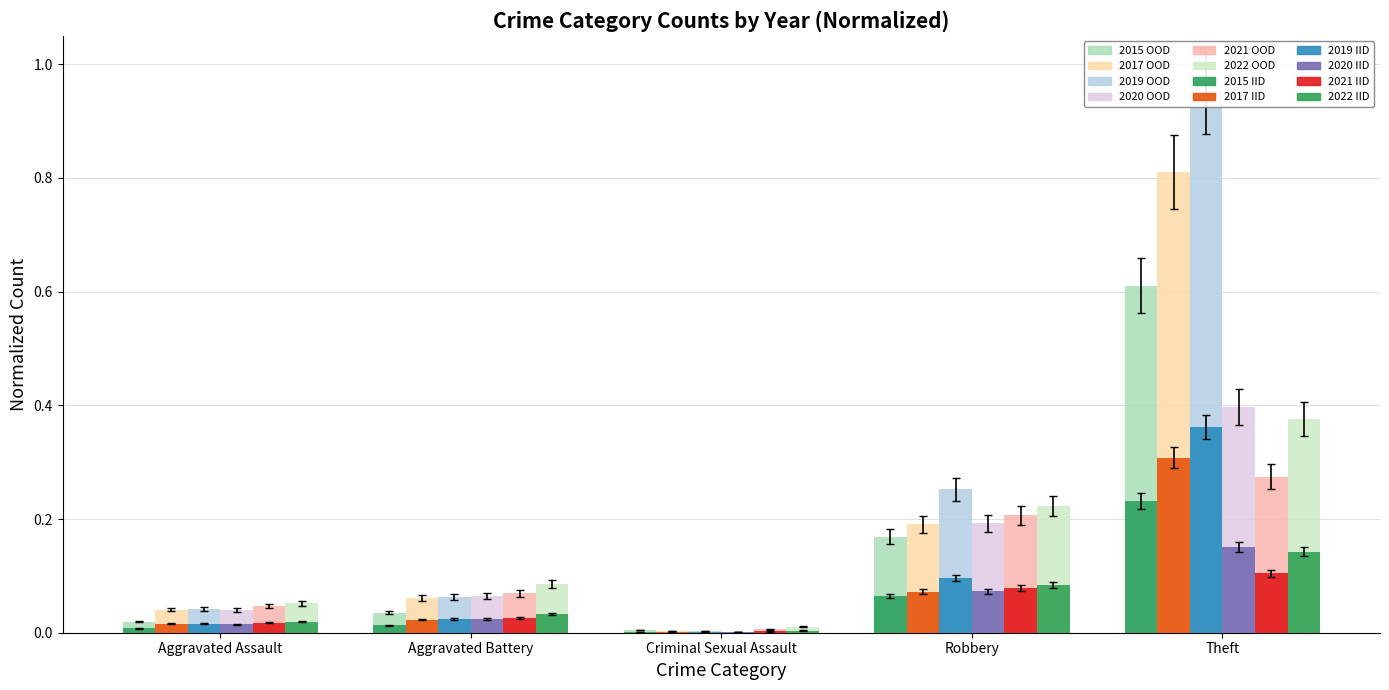

At which category does the chart reach its peak across all series?

Theft